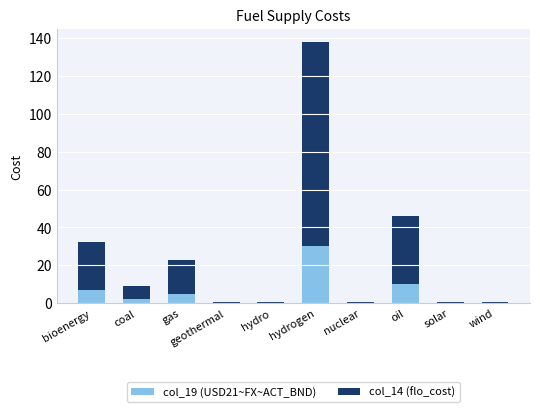

At which category is the sum across all series the highest?

hydrogen